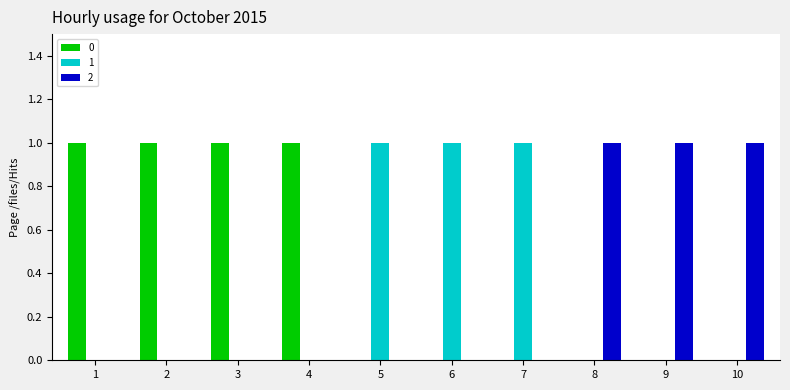

Is it true that 1 equals 0 at 10?

True